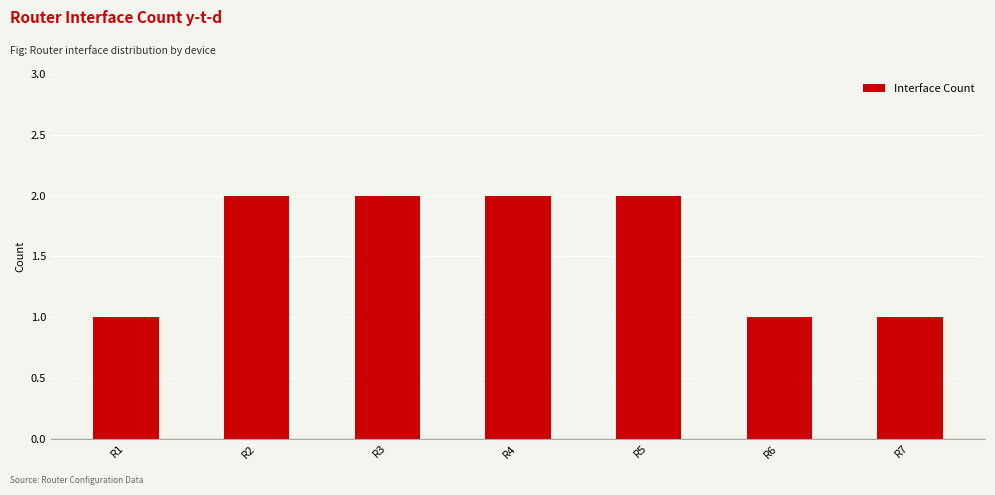

What is the sum of all values?

11